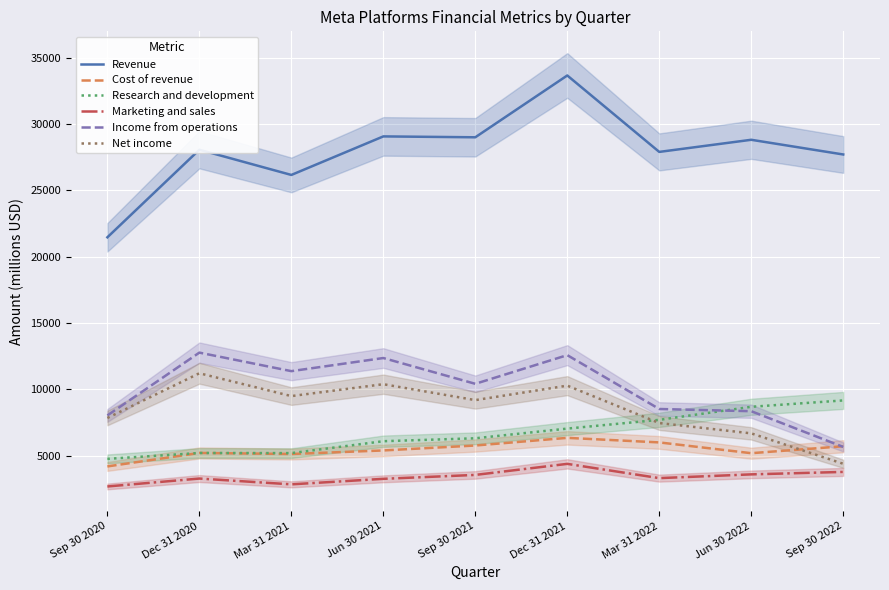

At which category does Revenue reach its first local valley?

Mar 31 2021